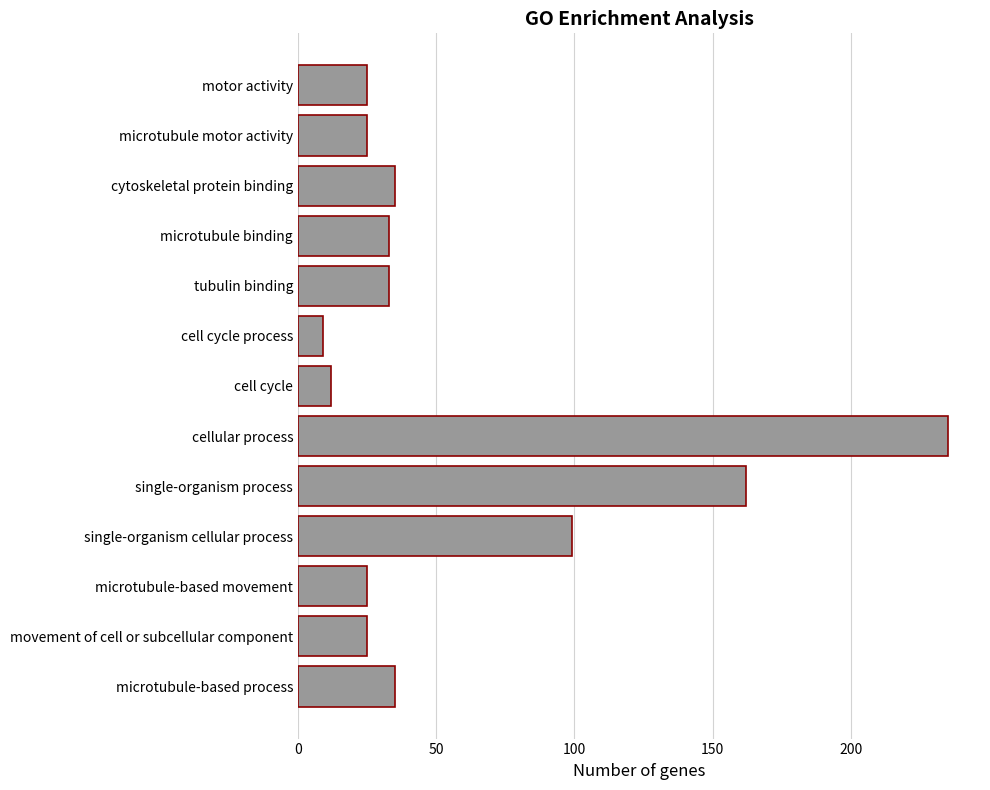

What is the difference between the maximum and minimum values?

226